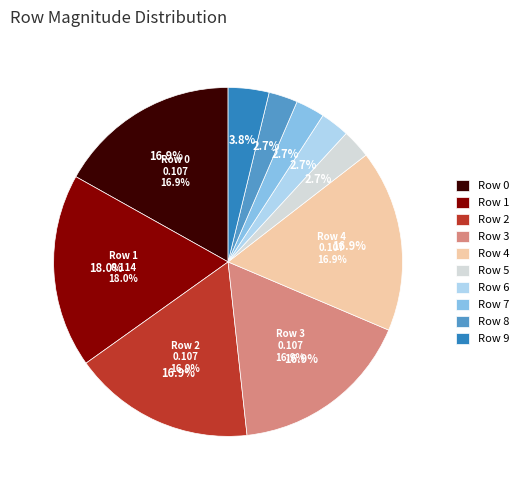

Between Row 0 and Row 6, which is larger?

Row 0